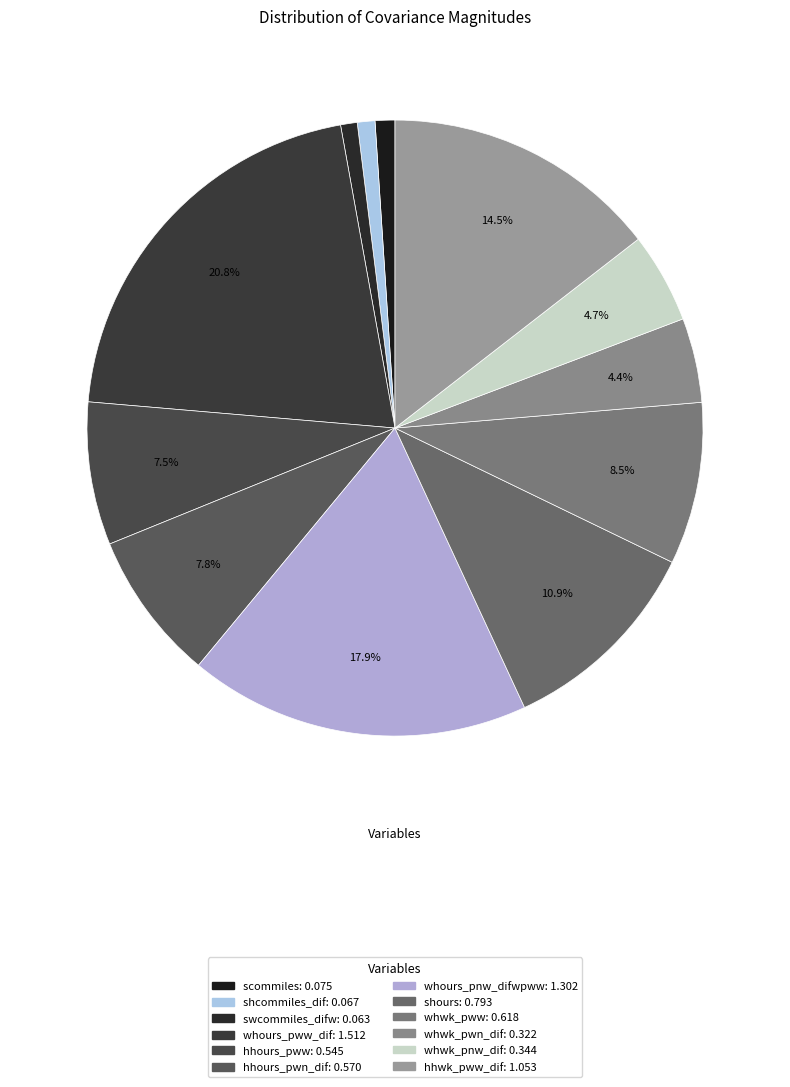

Which has a higher value, whwk_pwn_dif or whours_pww_dif?

whours_pww_dif